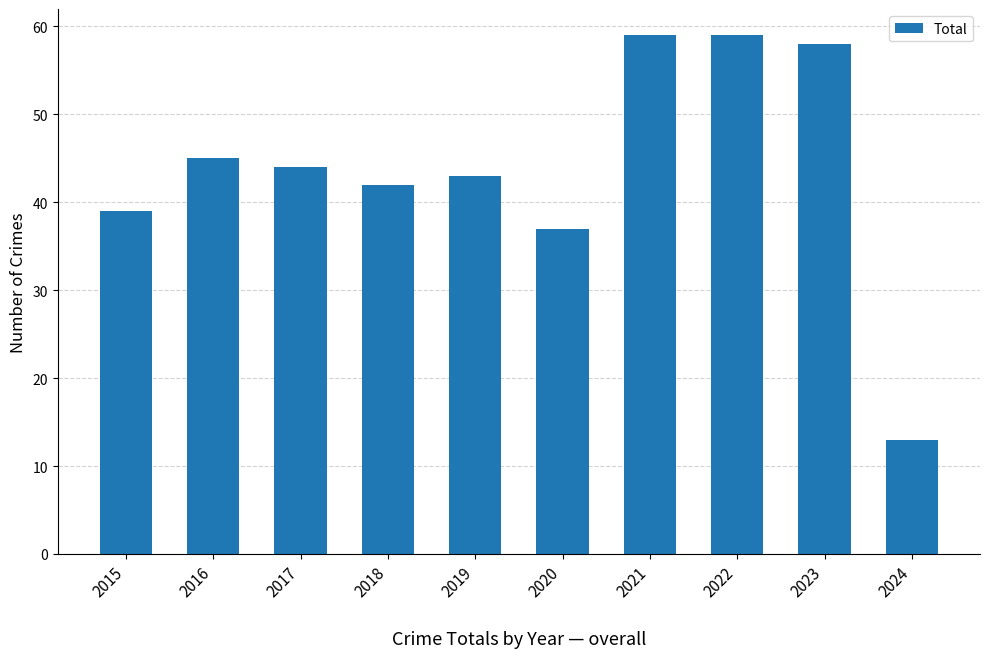

The chart shows a value of 44 at 2017. True or false?

True